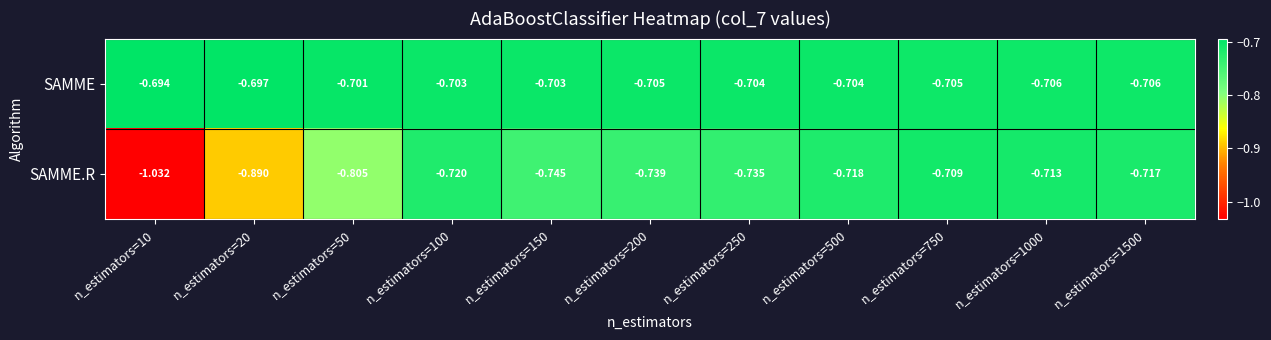

Which series has the widest spread of values?

SAMME.R